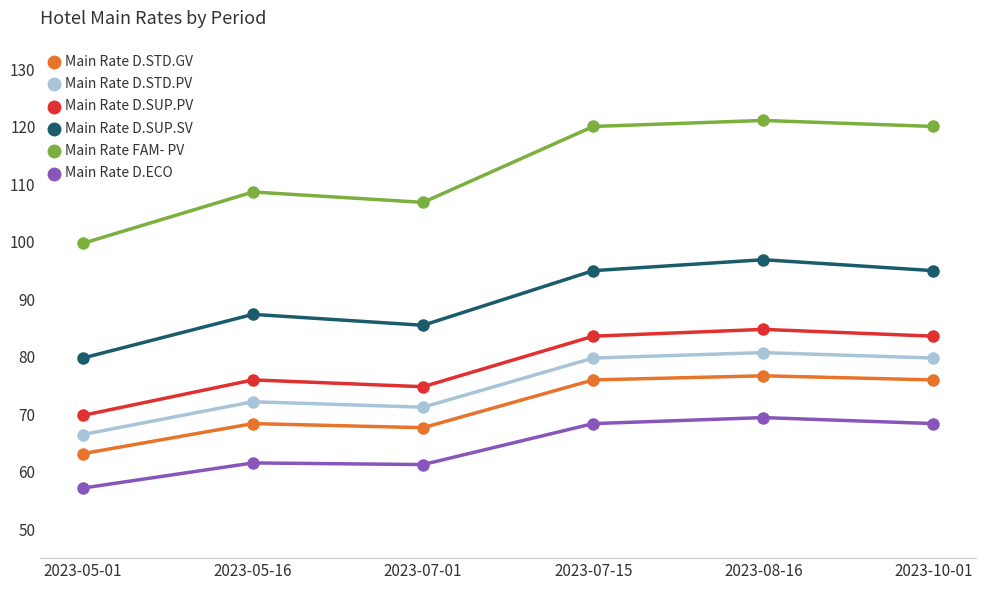

How many interior local peaks does the Main Rate FAM- PV series have?

2